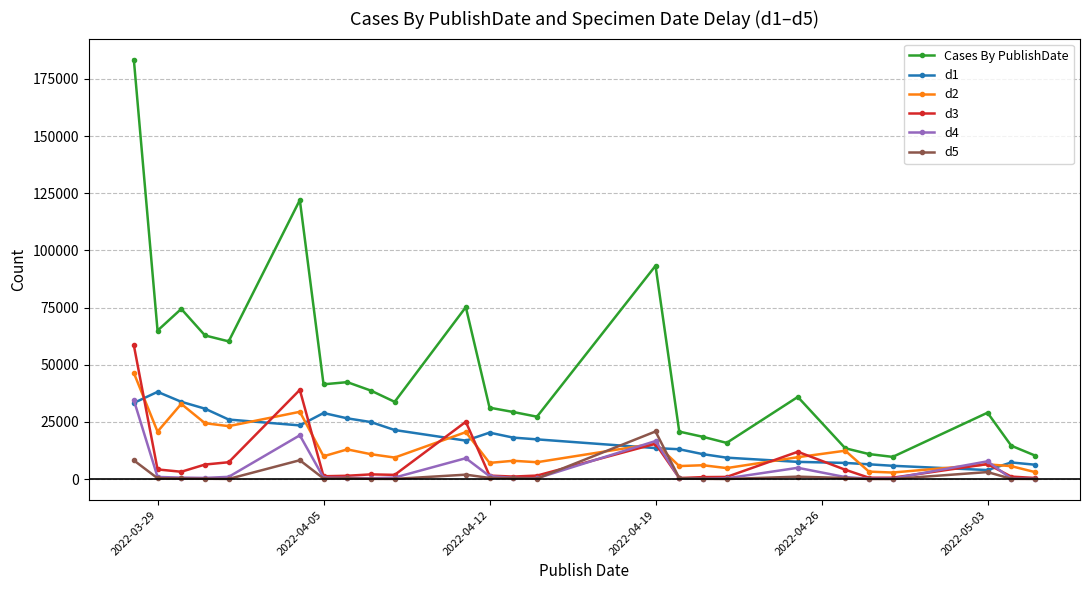

Which series has the widest spread of values?

Cases By PublishDate